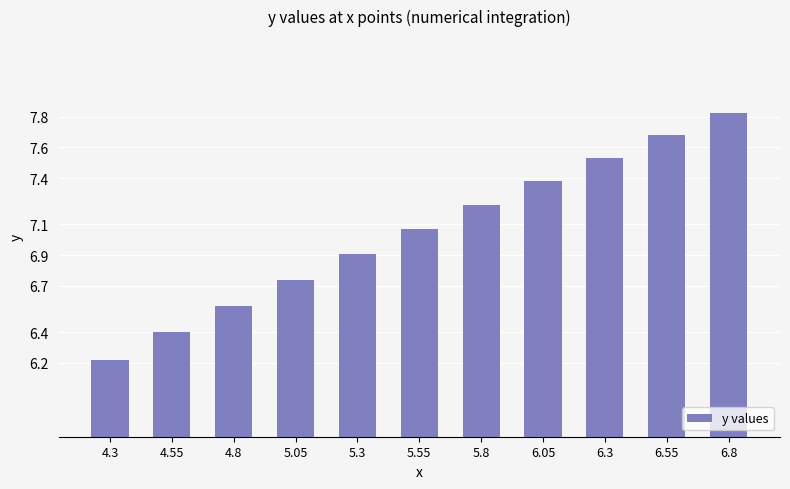

Which label corresponds to the largest value in the chart?

6.8